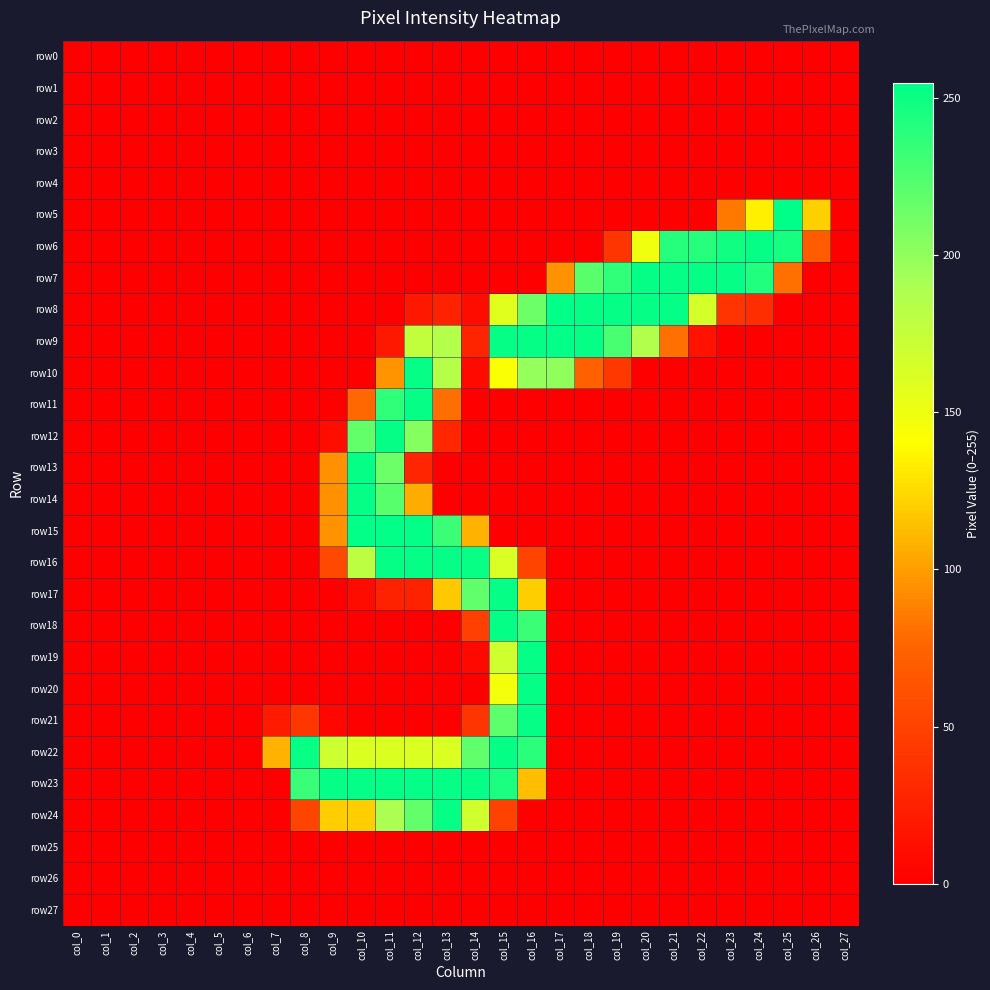

What is the total value across all series at col_18?

800